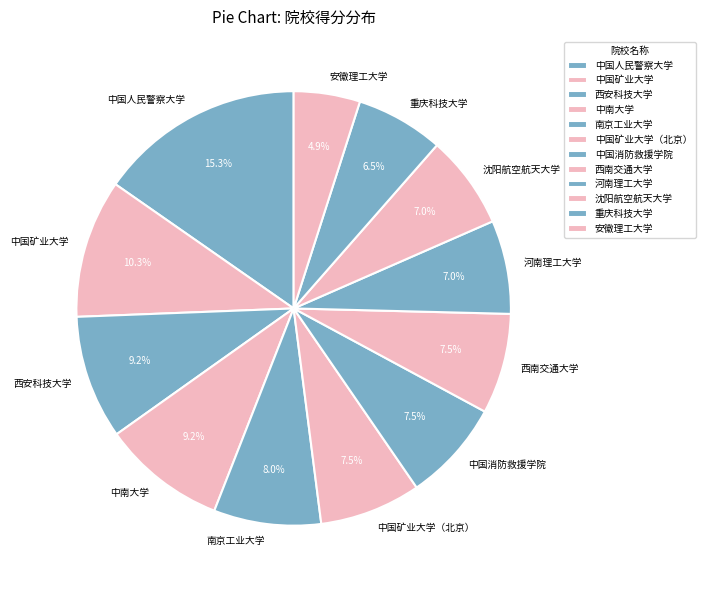

True or false: 中国消防救援学院 accounts for 18% of the total.

False